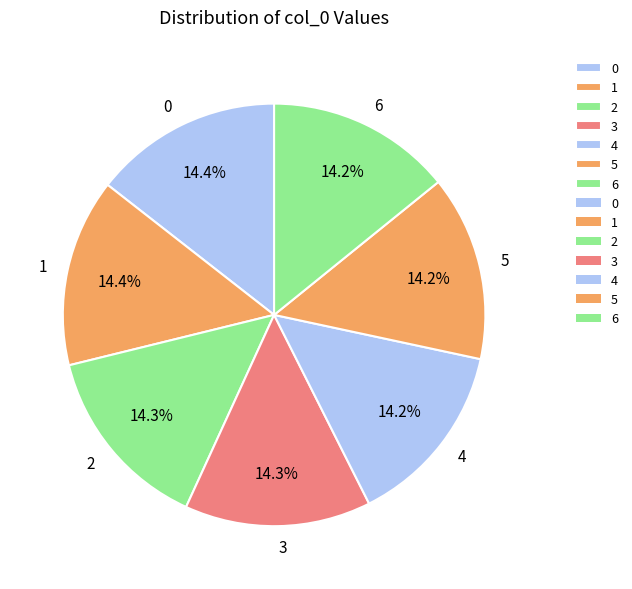

To the nearest percent, what portion does 5 represent?

14%